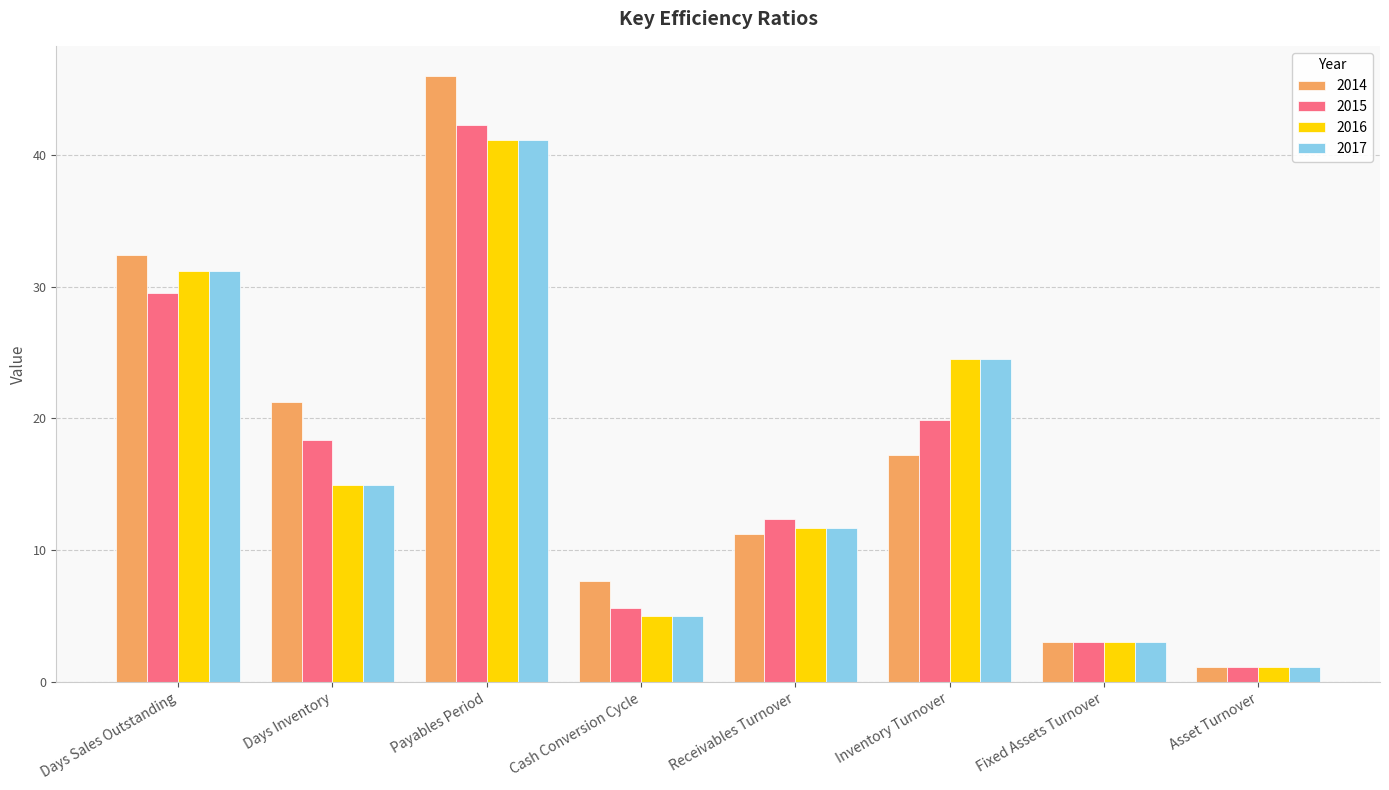

Between Payables Period and Asset Turnover, which series saw the biggest shift?

2014